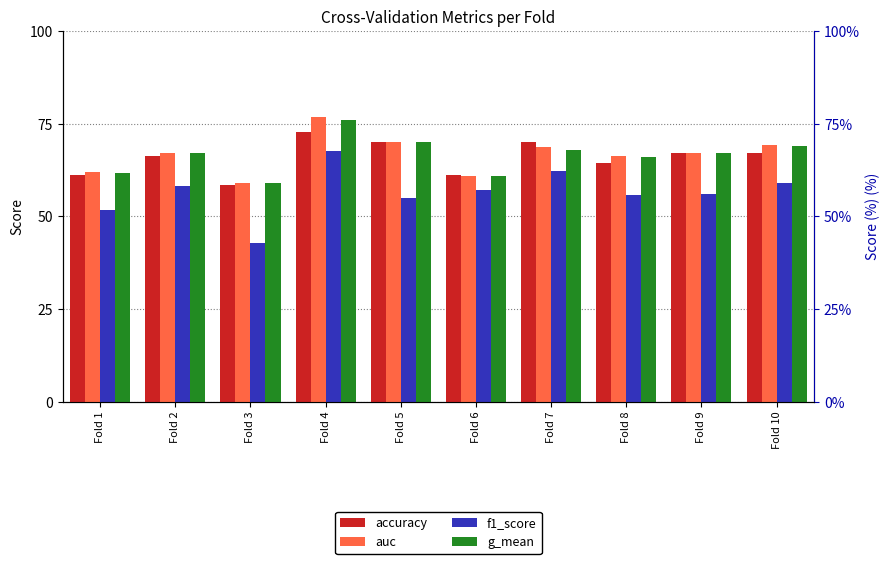

Where is g_mean nearest to the value 67?

Fold 9